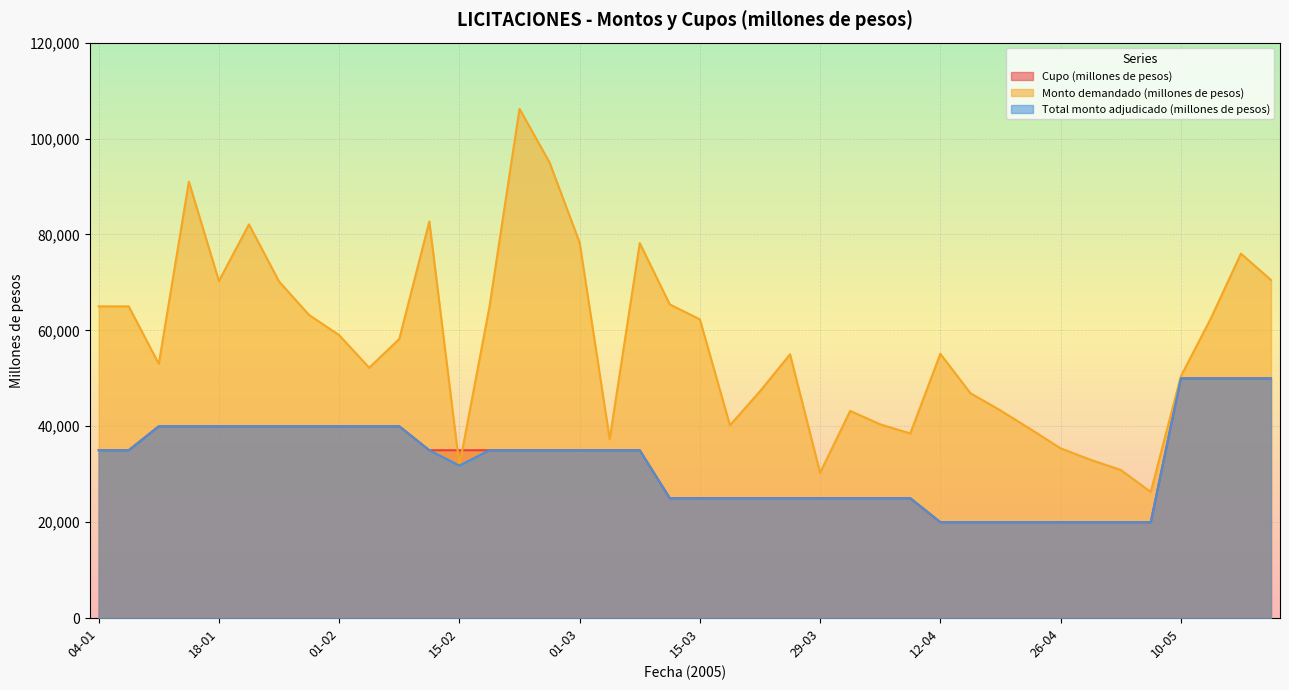

Reading right to left, list all the values displayed in this chart.

Cupo (millones de pesos): 50000	50000	50000	50000	20000	20000	20000	20000	20000	20000	20000	20000	25000	25000	25000	25000	25000	25000	25000	25000	25000	35000	35000	35000	35000	35000	35000	35000	35000	40000	40000	40000	40000	40000	40000	40000	40000	40000	35000	35000
Monto demandado (millones de pesos): 70500	76000	62500	50400	26300	30900	33000	35400	39400	43300	46900	55100	38500	40400	43200	30300	55000	47300	40200	62300	65400	78200	37300	78300	95000	106200	64900	31800	82700	58200	52200	59000	63200	70200	82100	70300	91000	53000	65000	65000
Total monto adjudicado (millones de pesos): 50000	50000	50000	50000	20000	20000	20000	20000	20000	20000	20000	20000	25000	25000	25000	25000	25000	25000	25000	25000	25000	35000	35000	35000	35000	35000	35000	31800	35000	40000	40000	40000	40000	40000	40000	40000	40000	40000	35000	35000